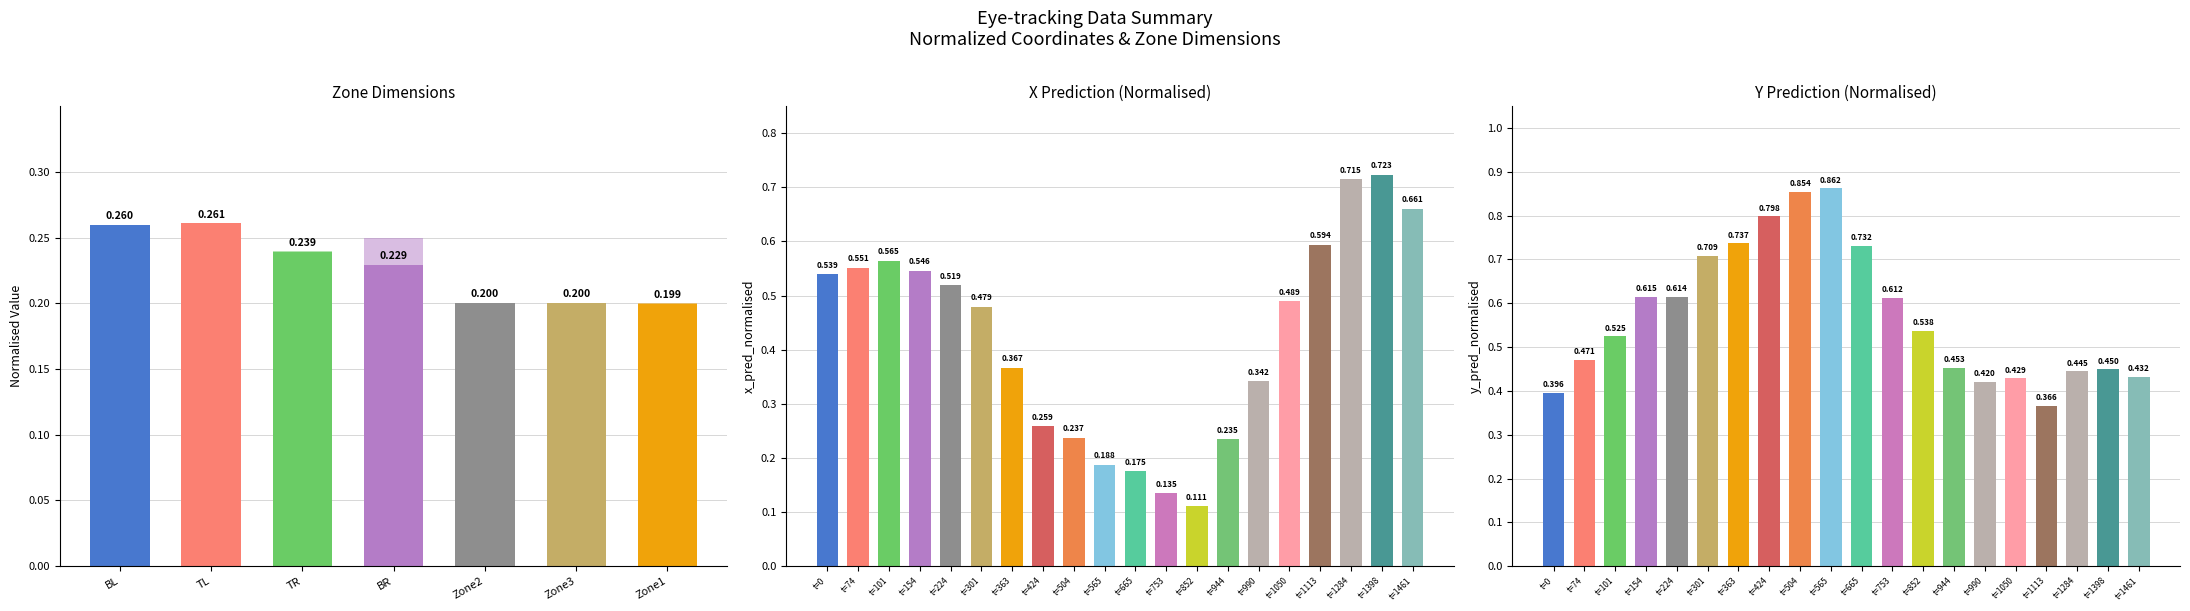

List the labels in order of Zone Height (norm) value, largest first.

BL, TL, BR, TR, Zone1, Zone2, Zone3